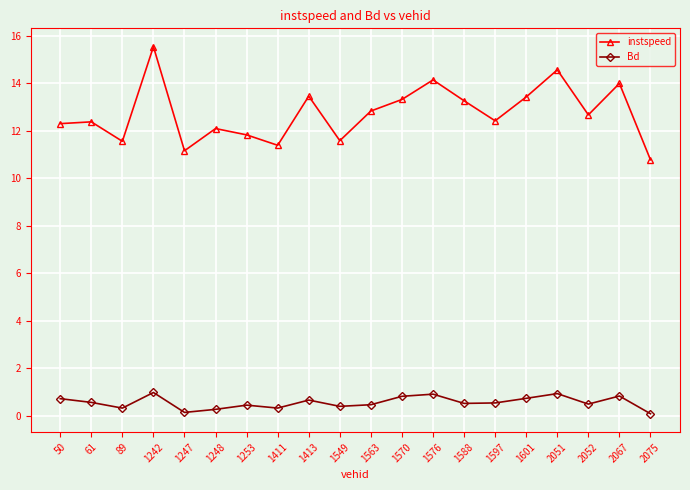

How many lines are shown in the chart?

2